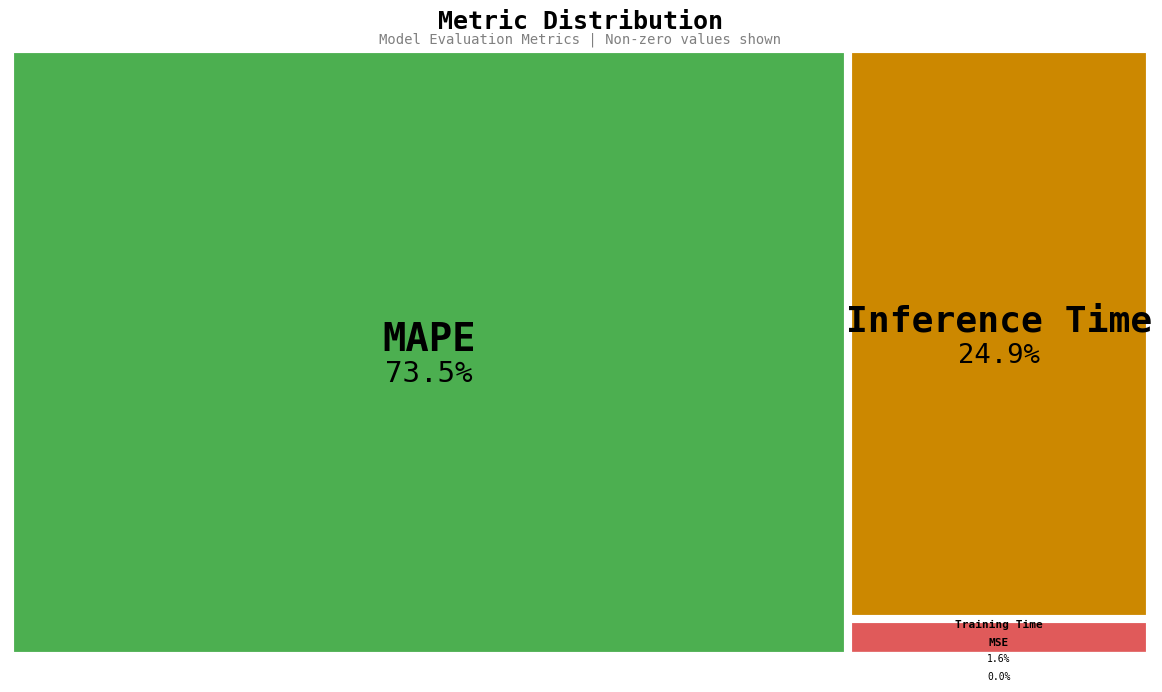

To the nearest percent, what is the difference between the MSE and Inference Time slice percentages?

25%